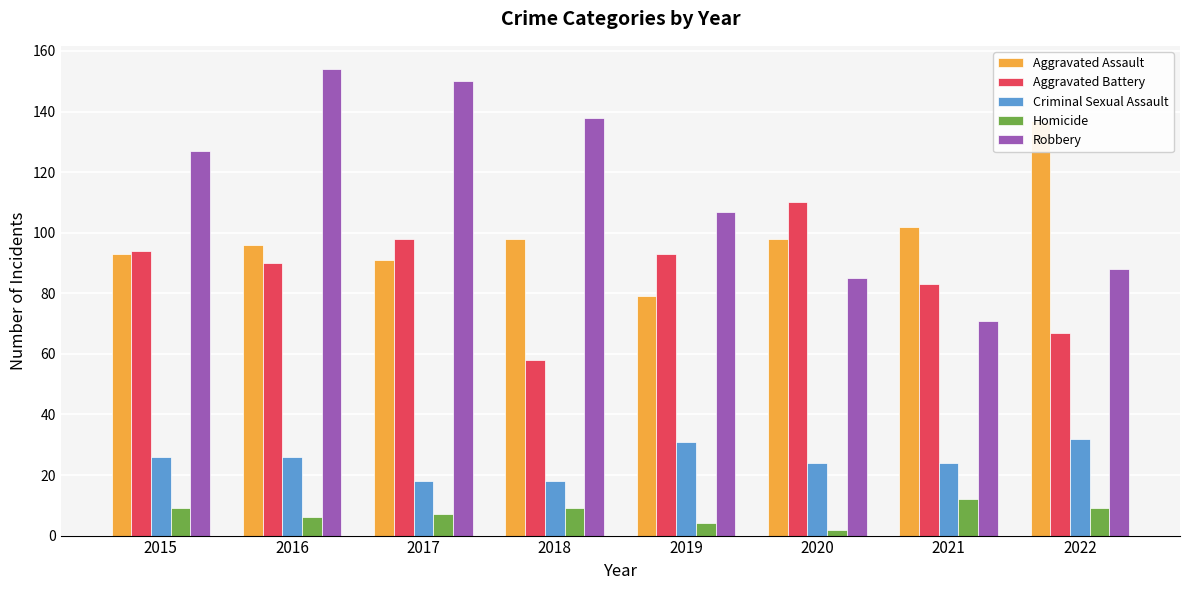

At which label does Aggravated Battery first exceed 93?

2015